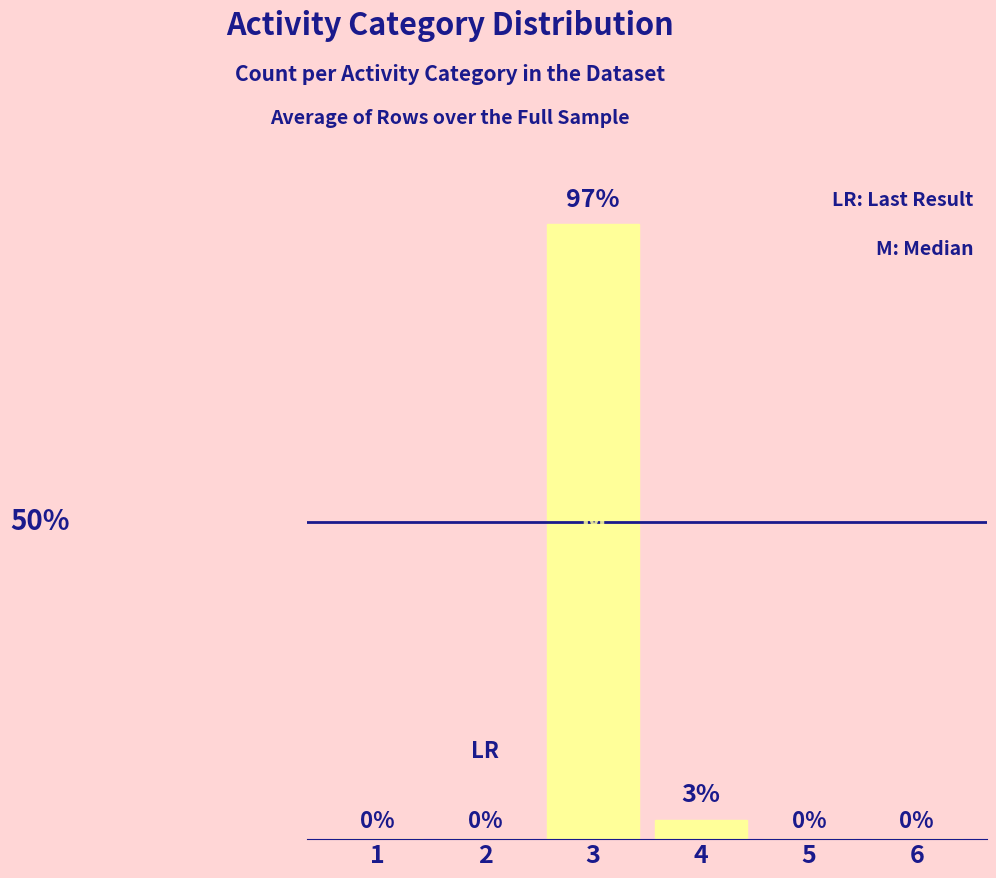

What is the sum of the values at 2 and 4?

3